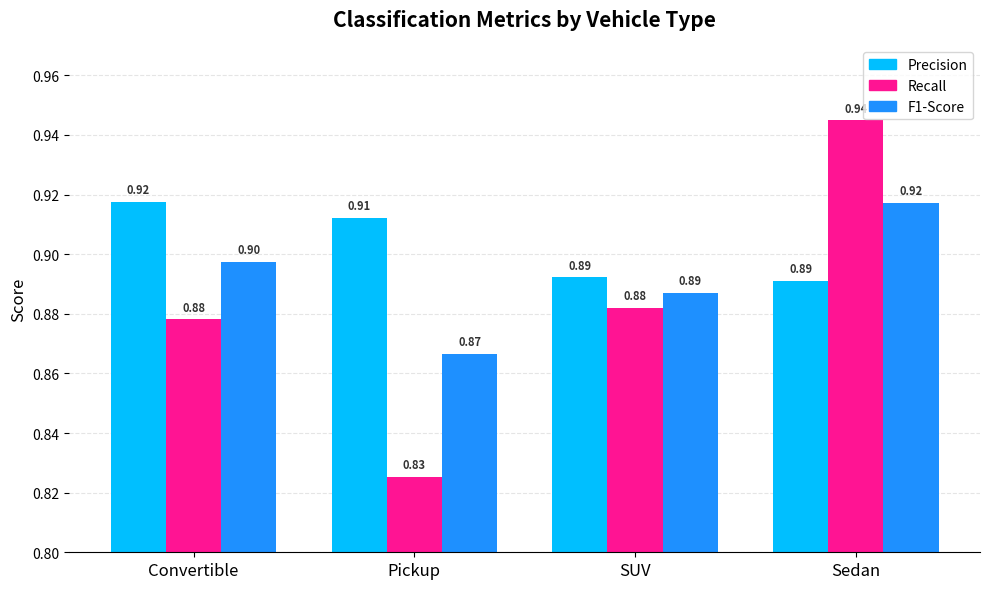

What is the total value across all series at Sedan?

2.8